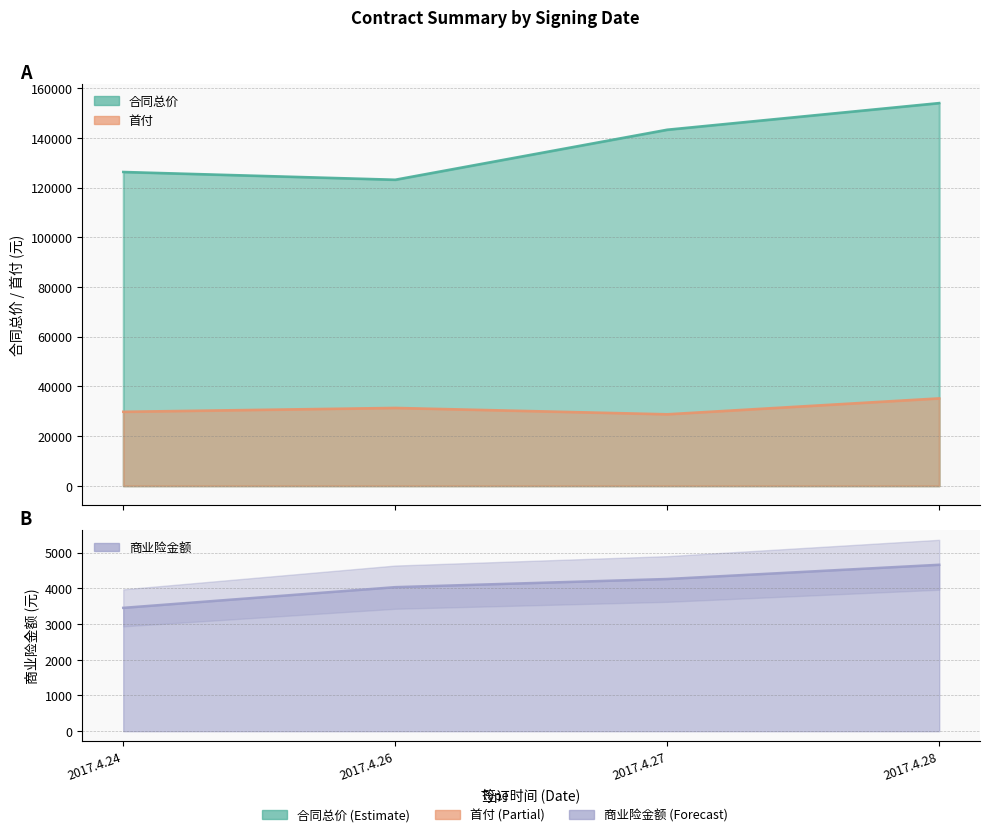

List the series in order of their peak value, highest first.

合同总价, 首付, 商业险金额